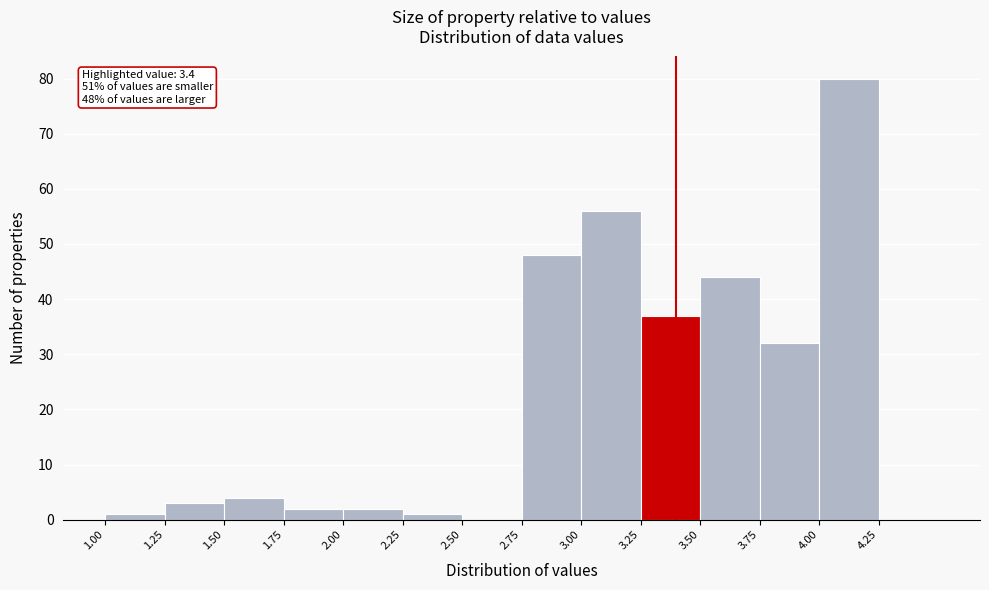

Which range on the x-axis has the tallest bar?

4.00 to 4.25